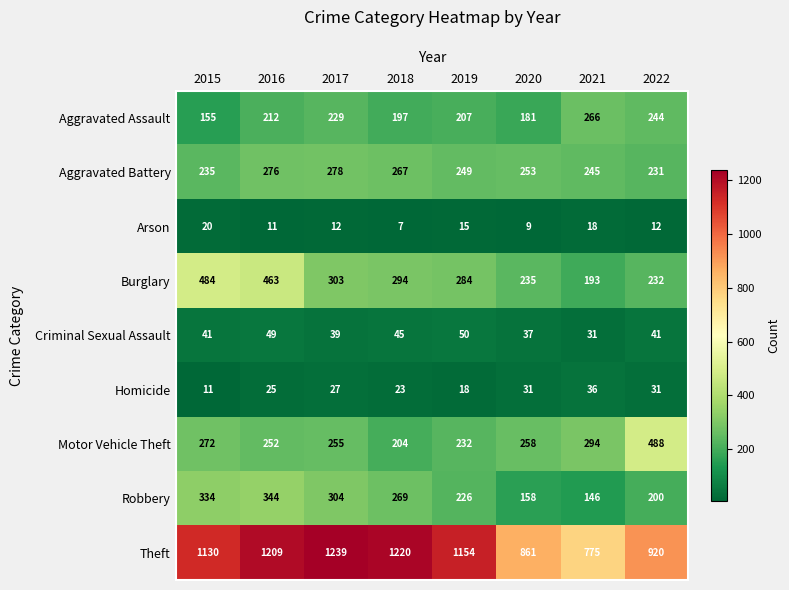

Which series has the largest total across all categories?

Theft